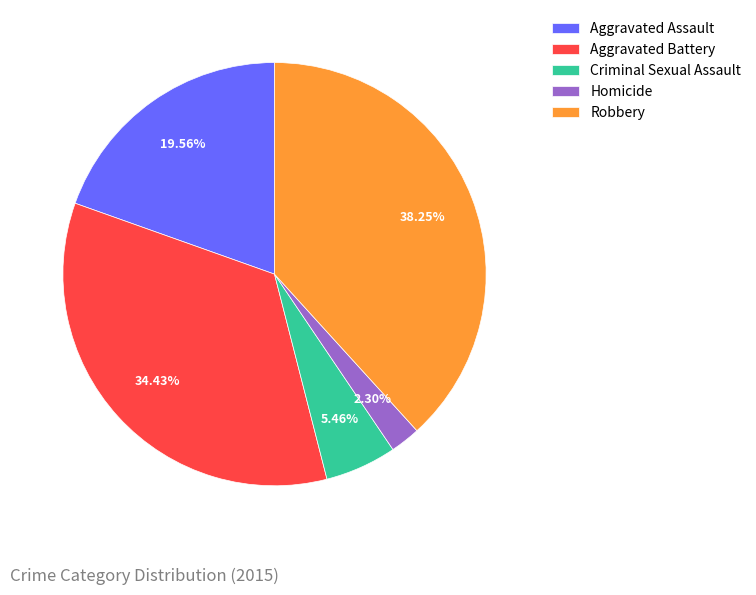

Which slice is the smallest?

Homicide